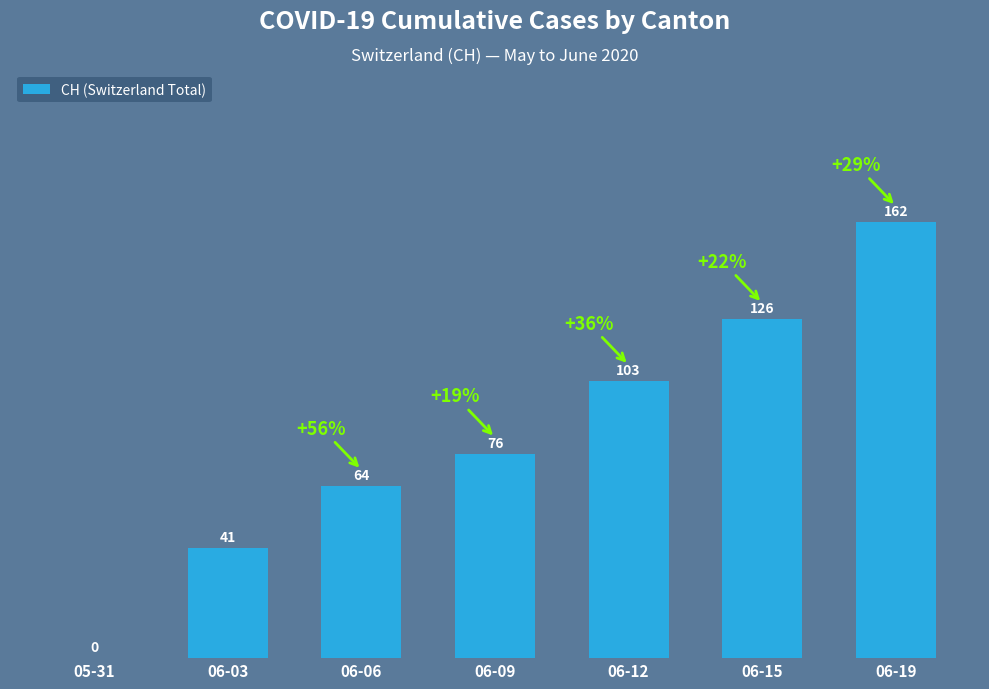

Are the bars horizontal?

No